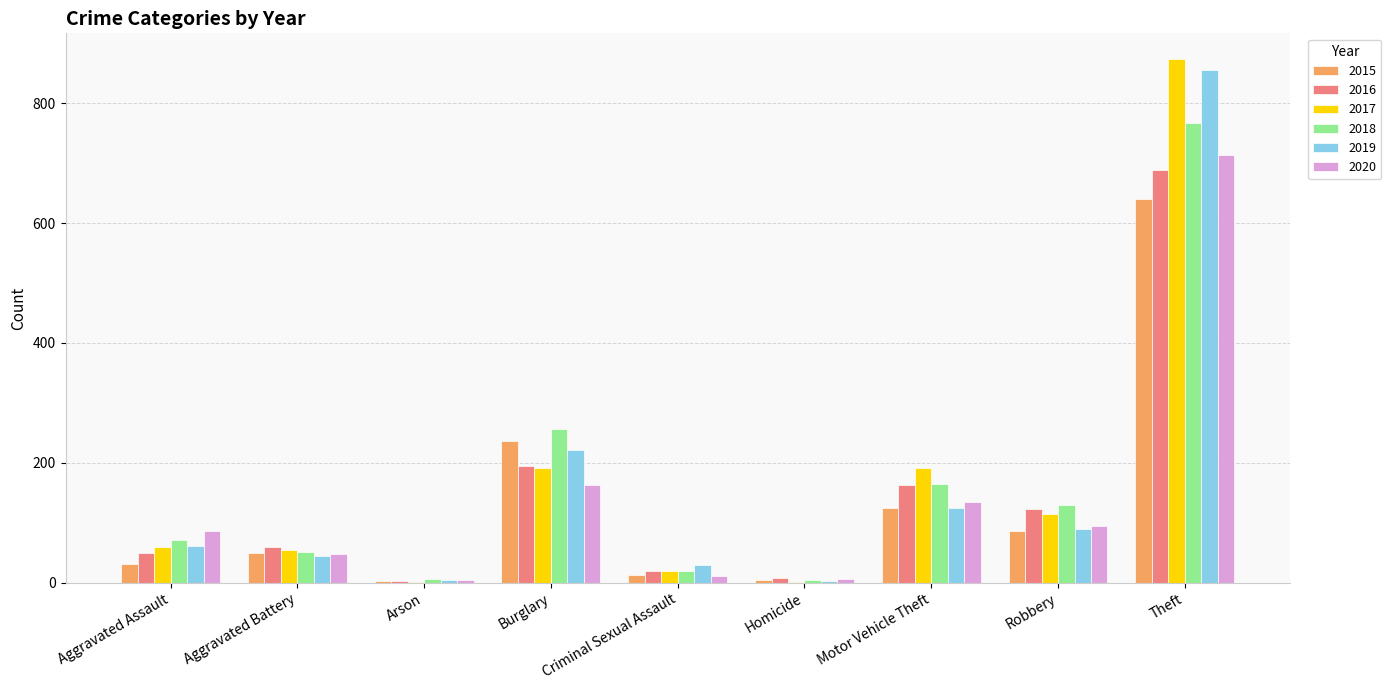

Is it true that 2016 equals 60 at Aggravated Battery?

True